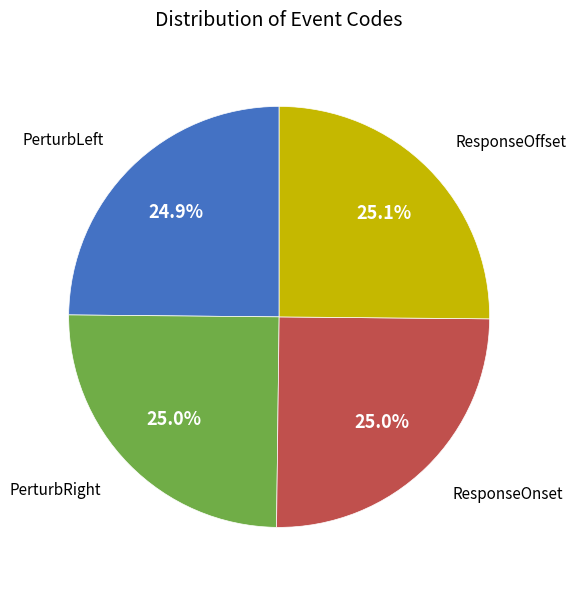

What percentage do PerturbLeft and ResponseOnset together represent?

49.9%